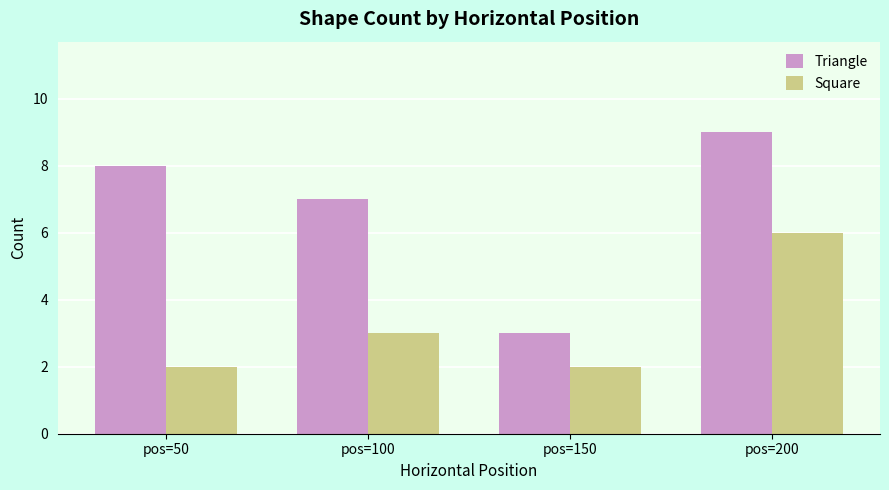

At which category is the sum across all series the highest?

pos=200